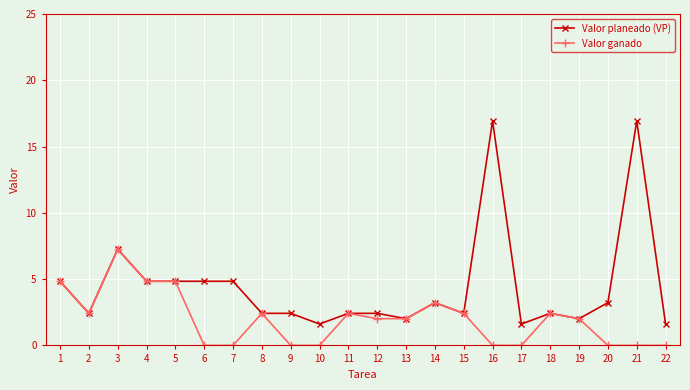

Where does the Valor ganado series first go above 2?

1